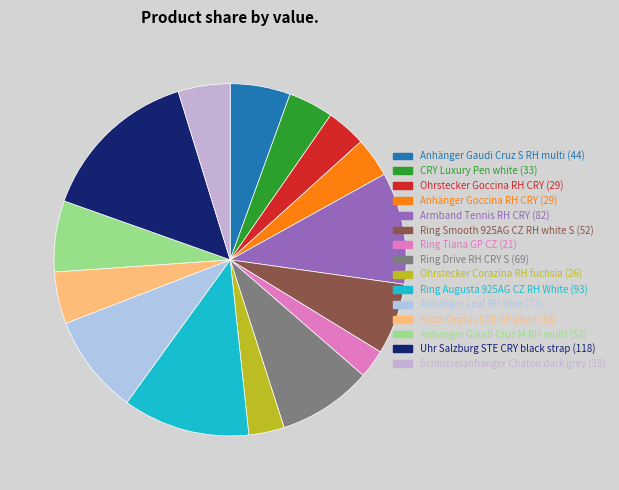

How much of the chart is everything except Kette Oxylus STE GP pearl?

95.2%